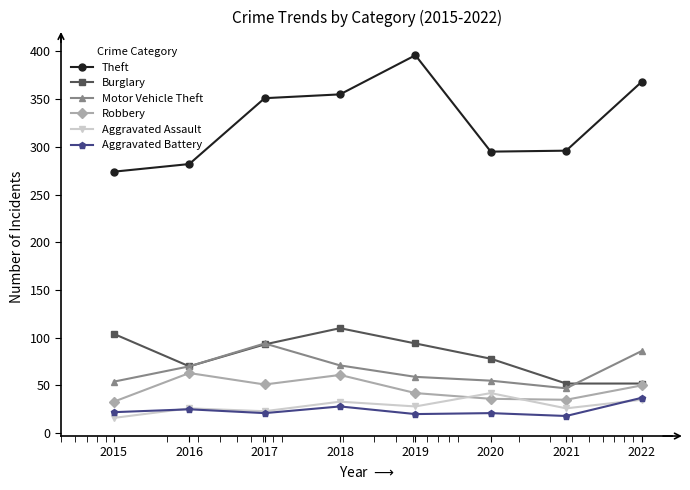

What is the minimum value shown in the chart?

16